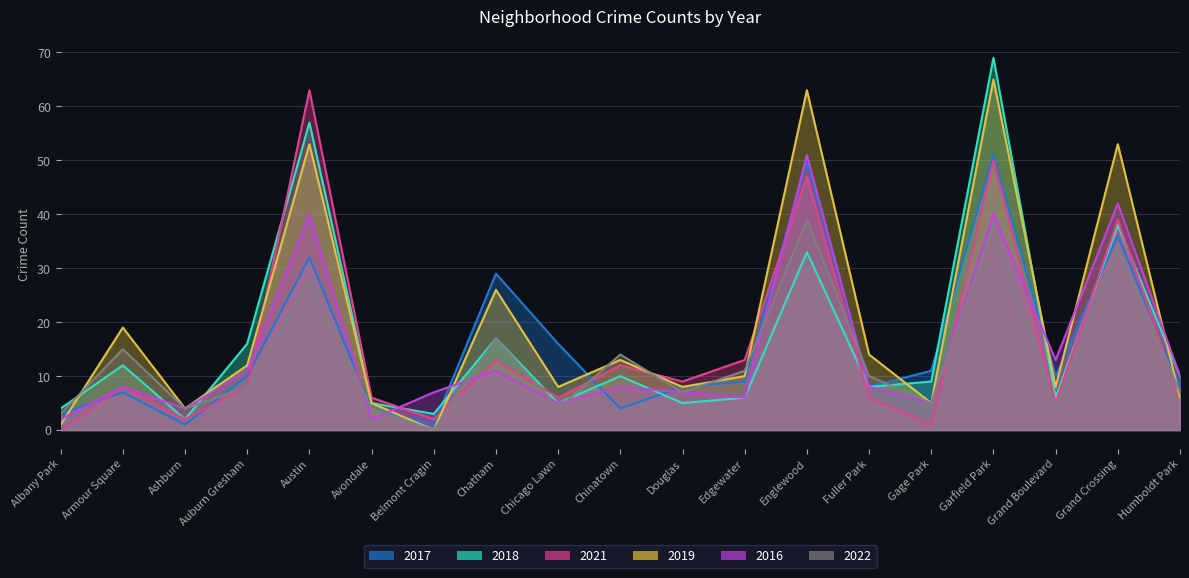

Reading left to right, extract all data points from this chart.

2017: Albany Park=3	Armour Square=7	Ashburn=1	Auburn Gresham=10	Austin=32	Avondale=4	Belmont Cragin=1	Chatham=29	Chicago Lawn=16	Chinatown=4	Douglas=8	Edgewater=9	Englewood=50	Fuller Park=8	Gage Park=11	Garfield Park=51	Grand Boulevard=10	Grand Crossing=36	Humboldt Park=8
2018: Albany Park=4	Armour Square=12	Ashburn=2	Auburn Gresham=16	Austin=57	Avondale=5	Belmont Cragin=3	Chatham=17	Chicago Lawn=5	Chinatown=10	Douglas=5	Edgewater=6	Englewood=33	Fuller Park=8	Gage Park=9	Garfield Park=69	Grand Boulevard=6	Grand Crossing=38	Humboldt Park=10
2021: Albany Park=0	Armour Square=8	Ashburn=2	Auburn Gresham=8	Austin=63	Avondale=6	Belmont Cragin=2	Chatham=13	Chicago Lawn=6	Chinatown=12	Douglas=9	Edgewater=13	Englewood=47	Fuller Park=6	Gage Park=1	Garfield Park=50	Grand Boulevard=5	Grand Crossing=39	Humboldt Park=6
2019: Albany Park=1	Armour Square=19	Ashburn=4	Auburn Gresham=12	Austin=53	Avondale=5	Belmont Cragin=0	Chatham=26	Chicago Lawn=8	Chinatown=13	Douglas=8	Edgewater=10	Englewood=63	Fuller Park=14	Gage Park=5	Garfield Park=65	Grand Boulevard=8	Grand Crossing=53	Humboldt Park=6
2016: Albany Park=2	Armour Square=8	Ashburn=4	Auburn Gresham=11	Austin=40	Avondale=2	Belmont Cragin=7	Chatham=11	Chicago Lawn=5	Chinatown=8	Douglas=7	Edgewater=6	Englewood=51	Fuller Park=8	Gage Park=5	Garfield Park=40	Grand Boulevard=13	Grand Crossing=42	Humboldt Park=10
2022: Albany Park=3	Armour Square=15	Ashburn=4	Auburn Gresham=8	Austin=28	Avondale=4	Belmont Cragin=0	Chatham=17	Chicago Lawn=4	Chinatown=14	Douglas=7	Edgewater=11	Englewood=39	Fuller Park=10	Gage Park=5	Garfield Park=38	Grand Boulevard=4	Grand Crossing=34	Humboldt Park=7